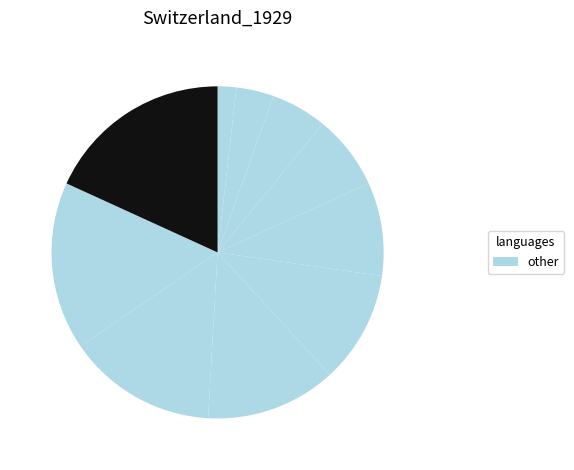

How many slices are in this pie chart?

10